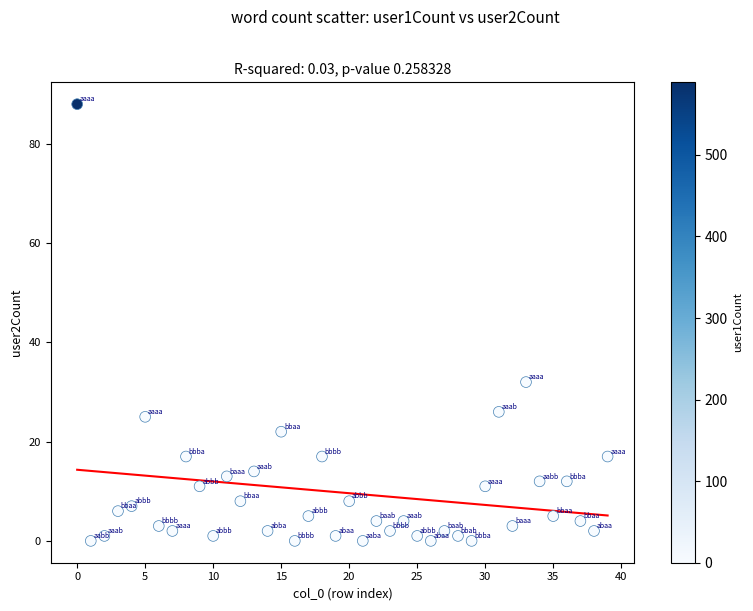

What Y value in the scatter plot is closest to 44?

32